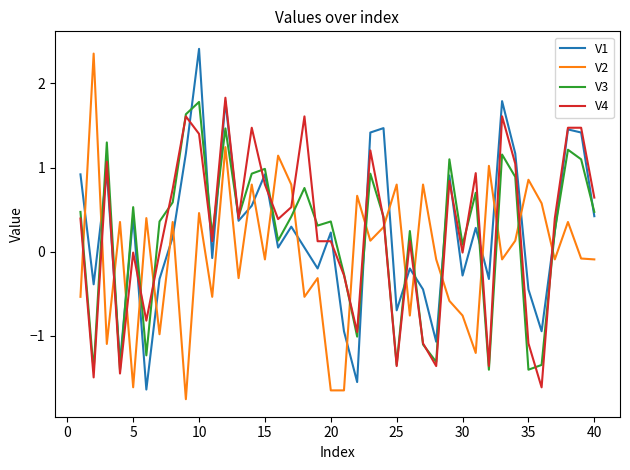

What is the maximum value shown in the chart?

2.4